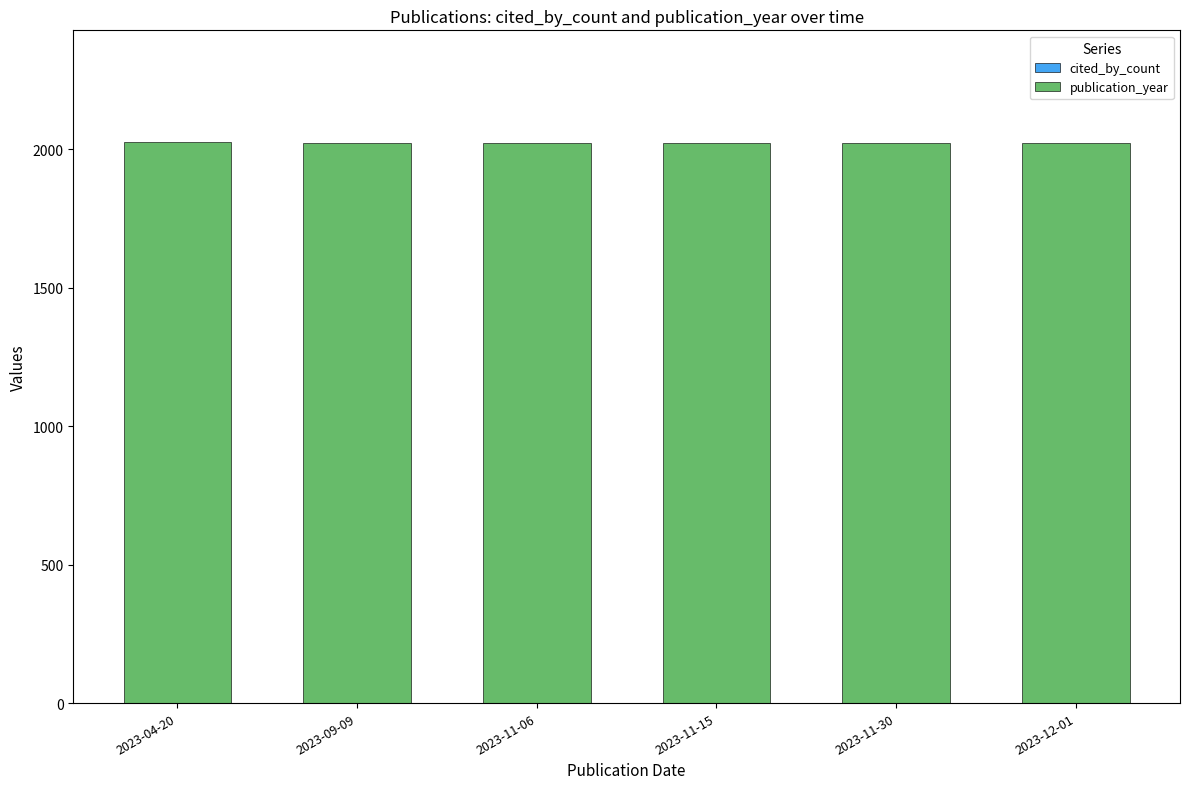

Count the number of categories in the chart.

6